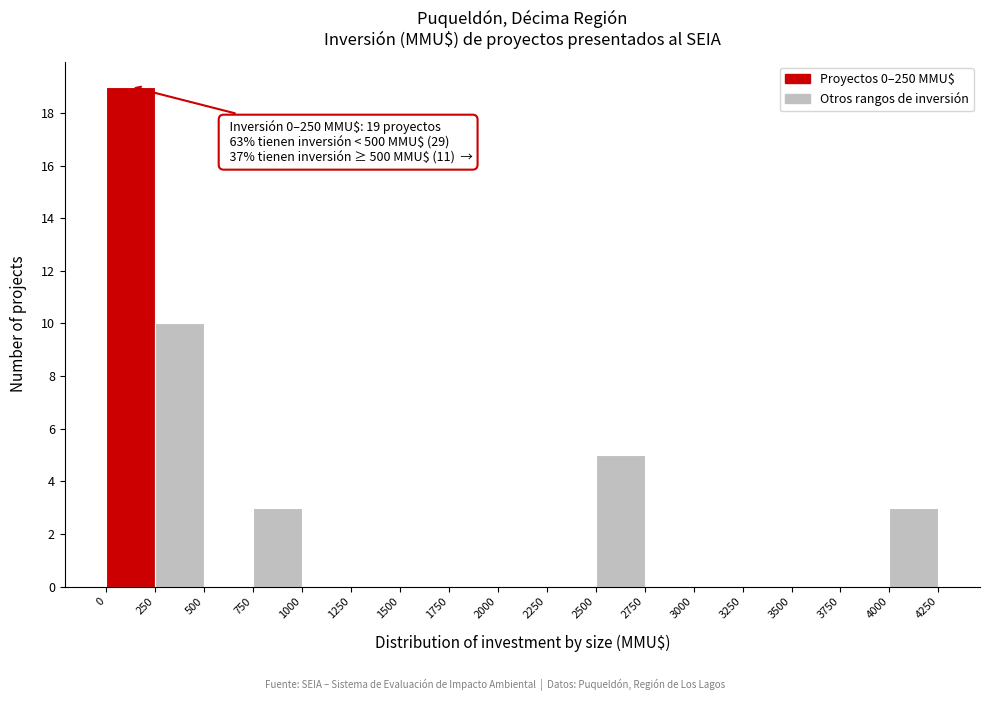

Which range on the x-axis has the tallest bar?

0 to 250